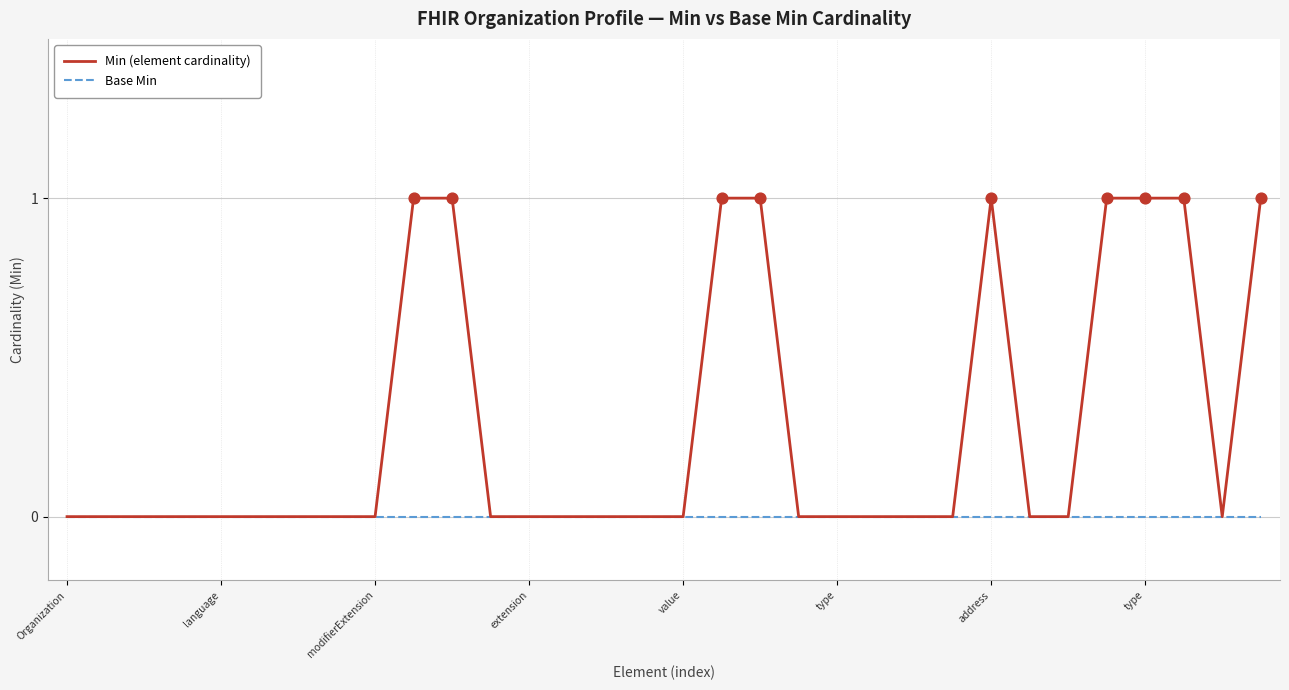

Which series has the largest total across all categories?

Min (element cardinality)